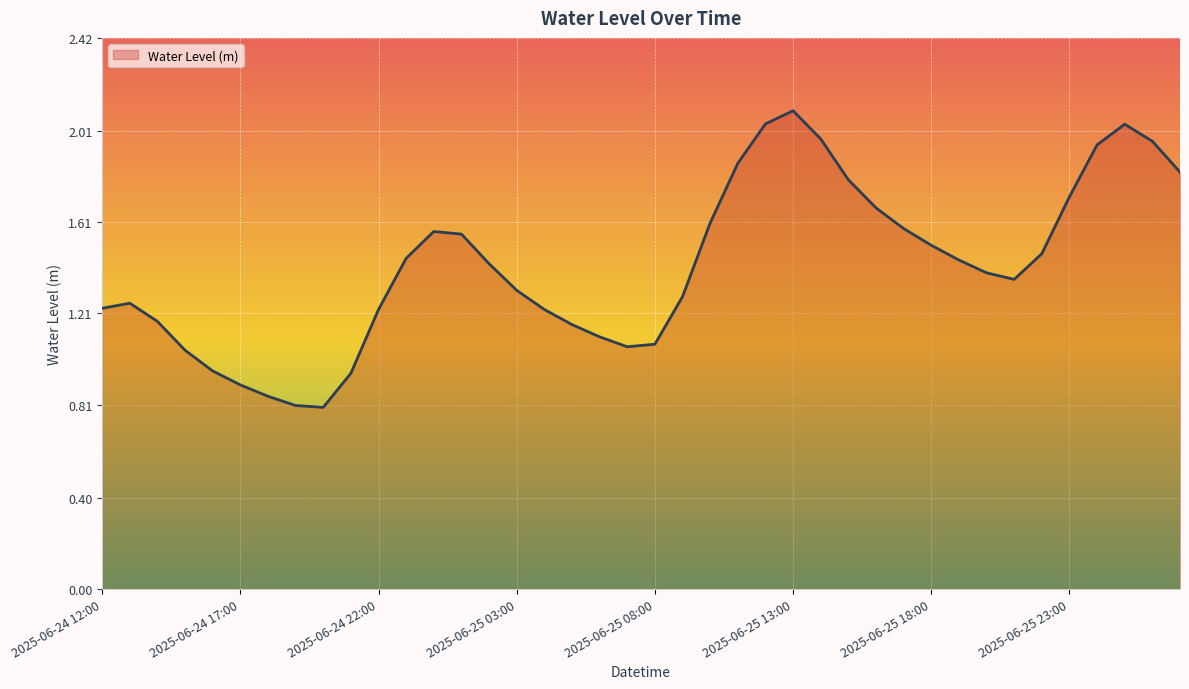

What is the maximum value shown in the chart?

2.1